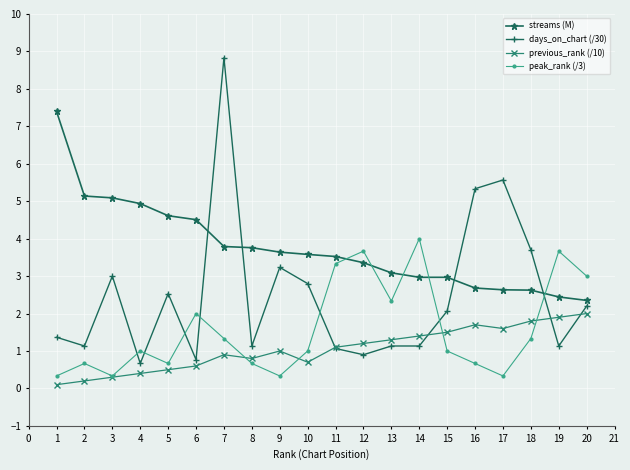

What is the spread (max minus min) of values at 9?

3.3